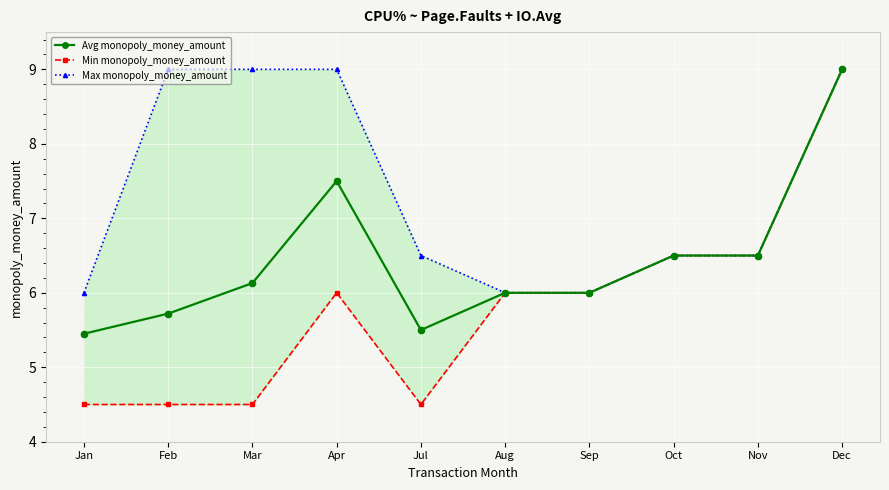

At which category is the sum across all series the highest?

Dec